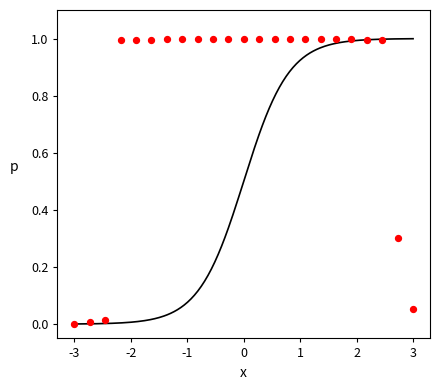

What is the range of X values (max minus min)?

6.0